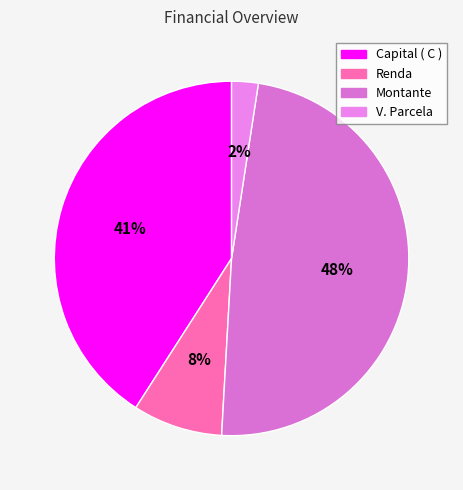

Does Capital ( C ) represent more than half of the total?

No